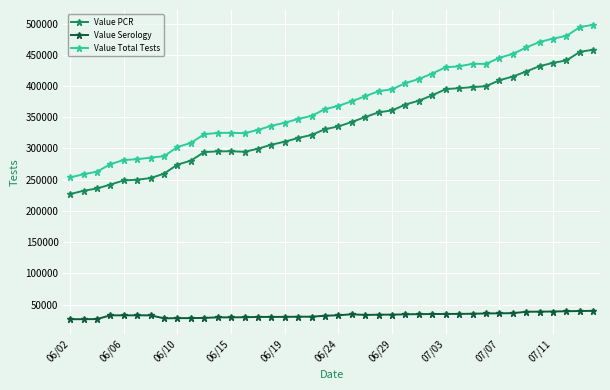

What is the value of the Value Total Tests point at the 22nd from the left?

375636